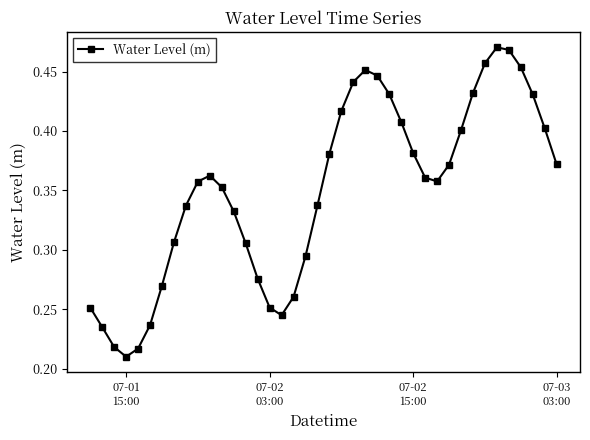

How many values are between 0 and 1?

40